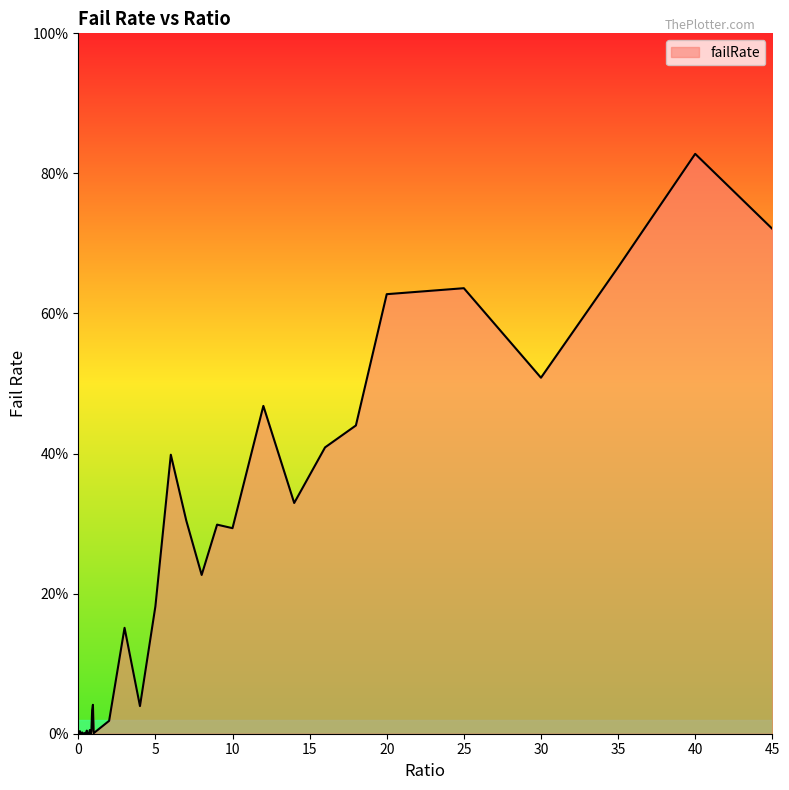

Reading left to right, list all the values displayed in this chart.

0.0	0.0	0.0	0.0	0.0	0.0	0.0	0.0	0.0	0.0	0.0	0.0	0.0	0.0	0.0	0.0	0.0	0.0	0.0	0.0	0.0	0.0	0.2	0.0	0.2	0.4	0.3	0.2	0.3	0.3	0.5	0.3	0.4	0.4	0.6	0.6	0.5	0.7	0.8	0.7